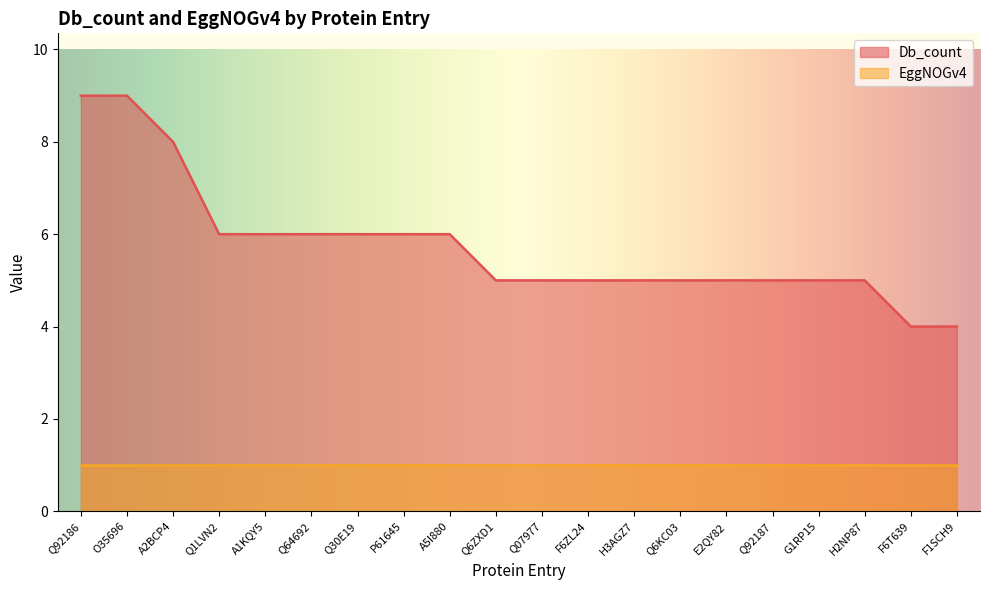

Rank the categories by value from lowest to highest.

F6T639, F1SCH9, Q6ZXD1, Q07977, F6ZL24, H3AGZ7, Q6KC03, E2QY82, Q92187, G1RP15, H2NP87, Q1LVN2, A1KQY5, Q64692, Q30E19, P61645, A5I880, A2BCP4, Q92186, O35696